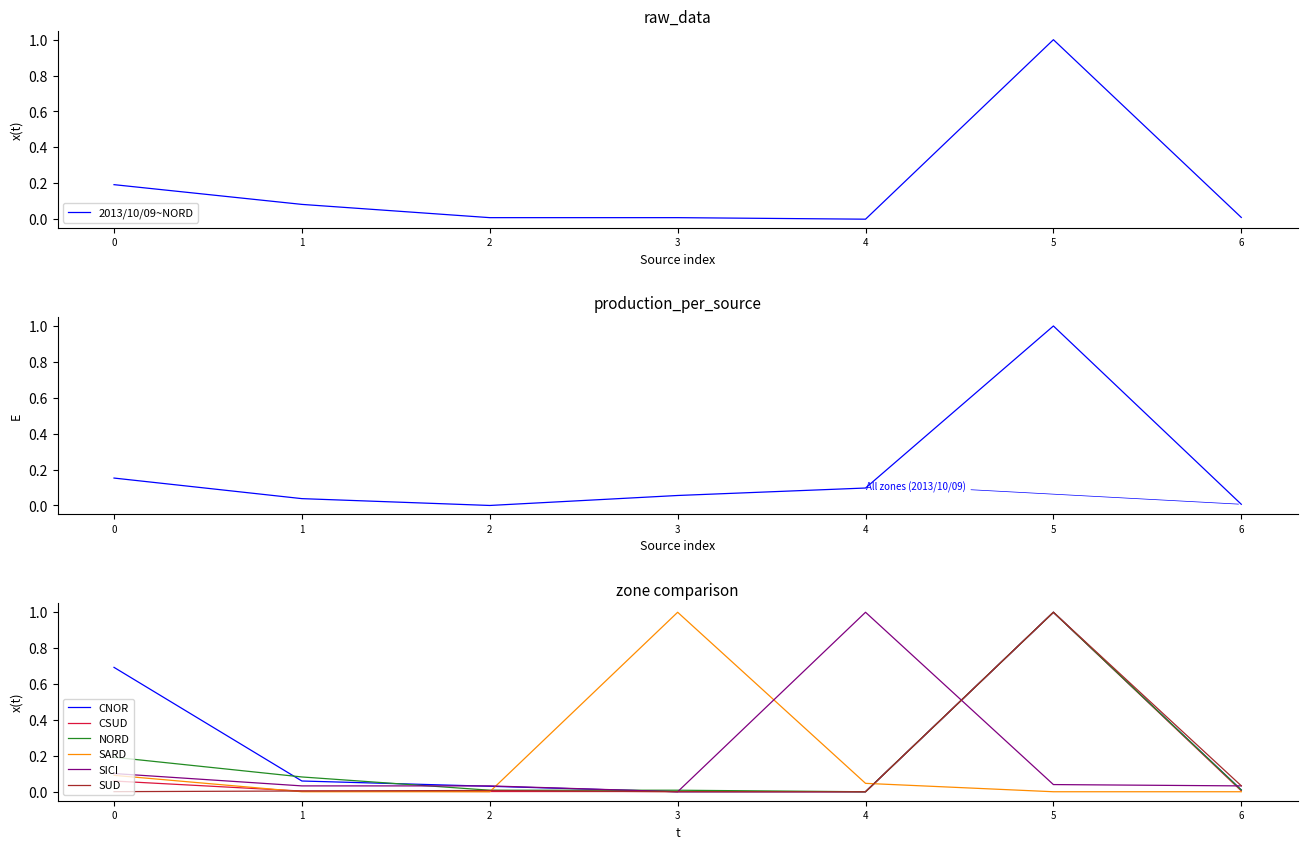

Rank the series by their maximum value, from lowest to highest.

CNOR, CSUD, NORD, SARD, SICI, SUD